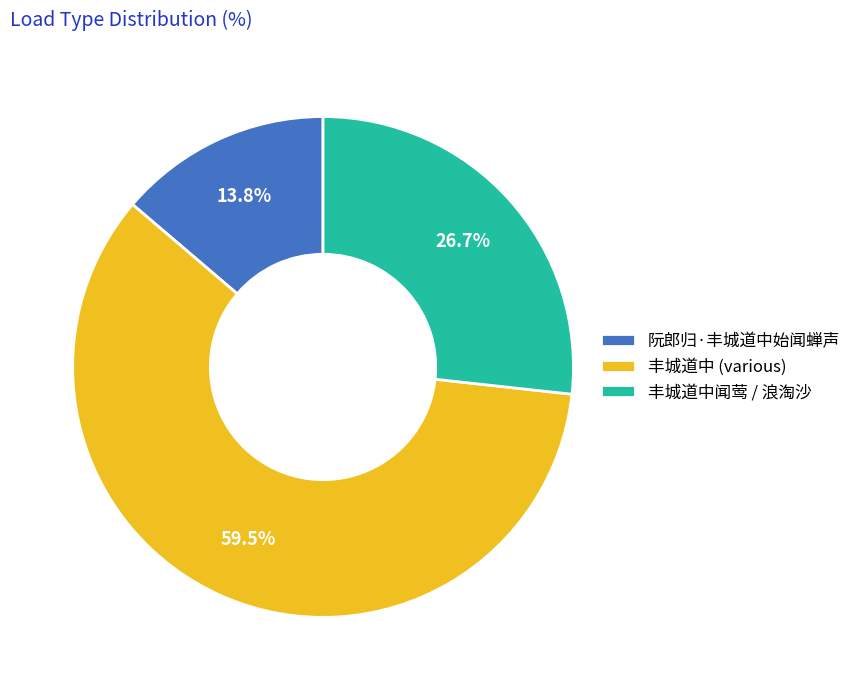

To the nearest percent, what is the average slice percentage?

33%